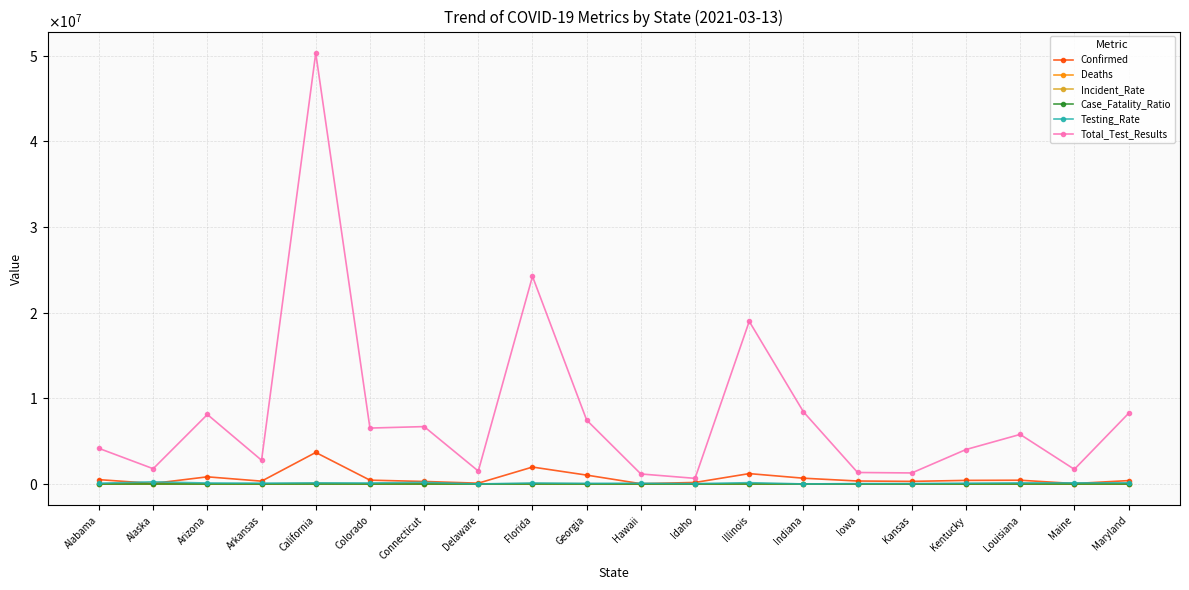

What is the label of the 1st point from the right?

Maryland